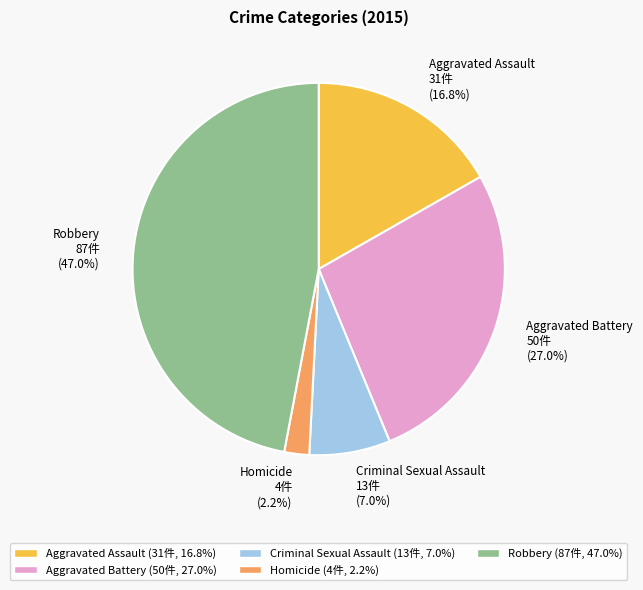

True or false: Aggravated Battery accounts for 21% of the total.

False